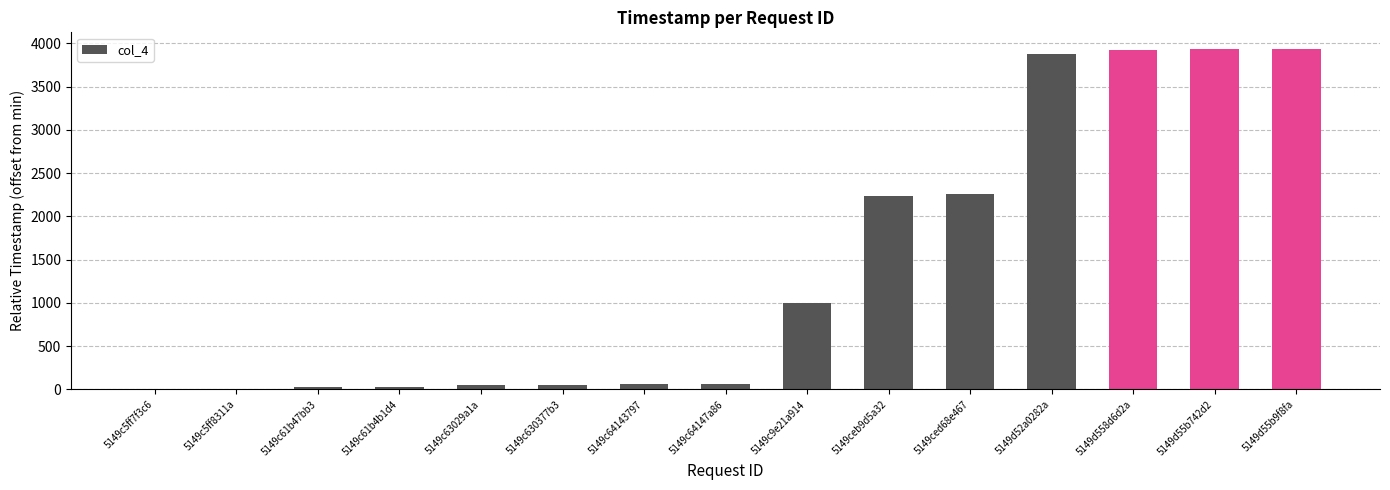

Count the number of data series in this chart.

1